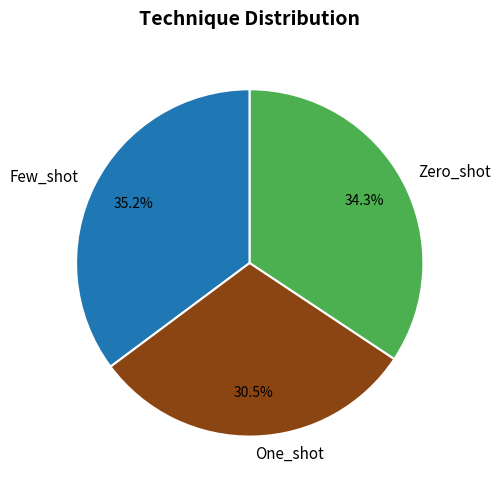

What percentage is NOT represented by Zero_shot?

65.7%